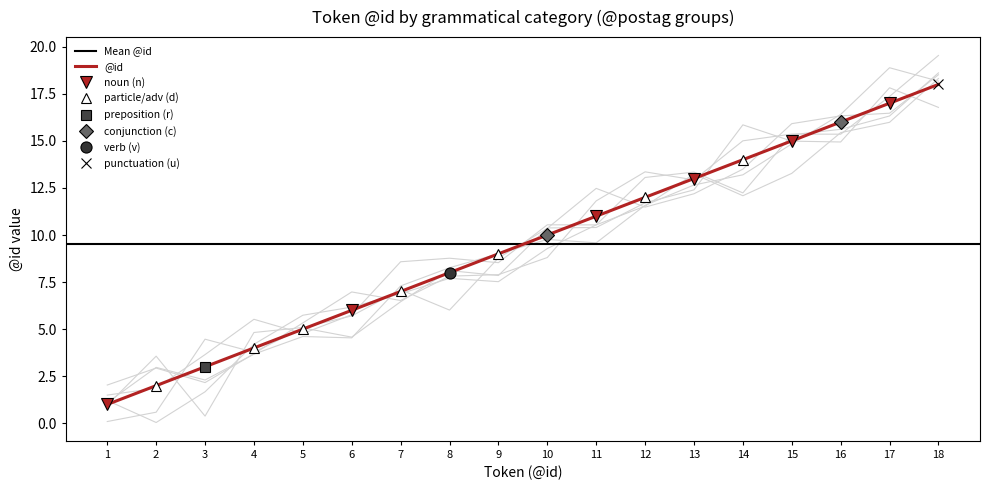

Read the value at 9.

9